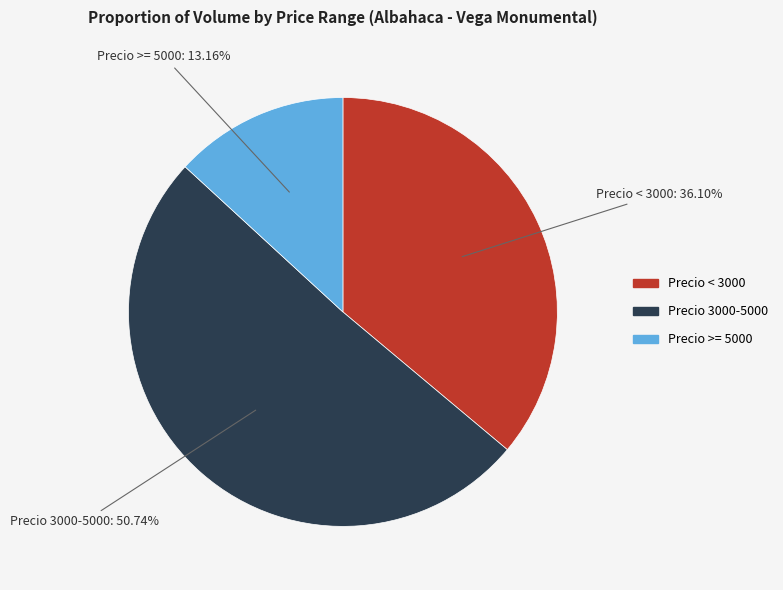

Is the sum of Precio 3000-5000 and Precio < 3000 greater than half?

Yes